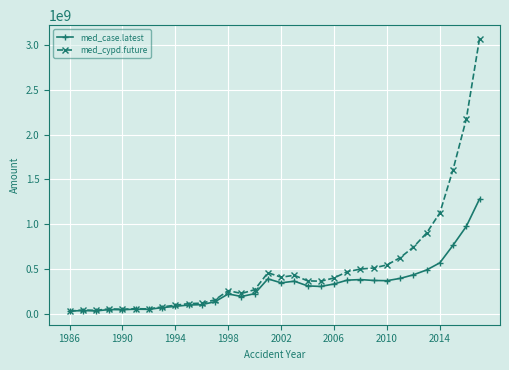

Which series has the largest range (max minus min)?

med_cypd.future